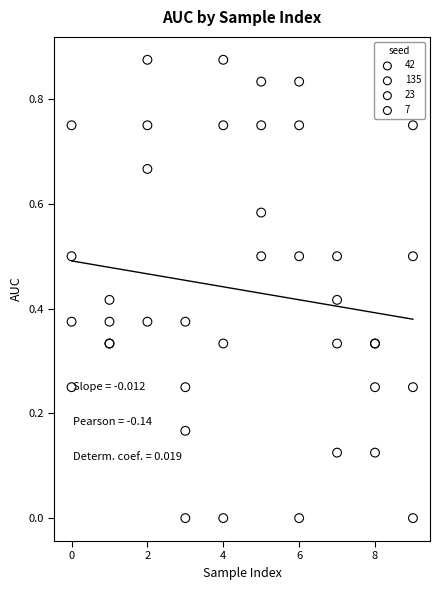

What are all the series names shown in the legend?

42, 135, 23, 7